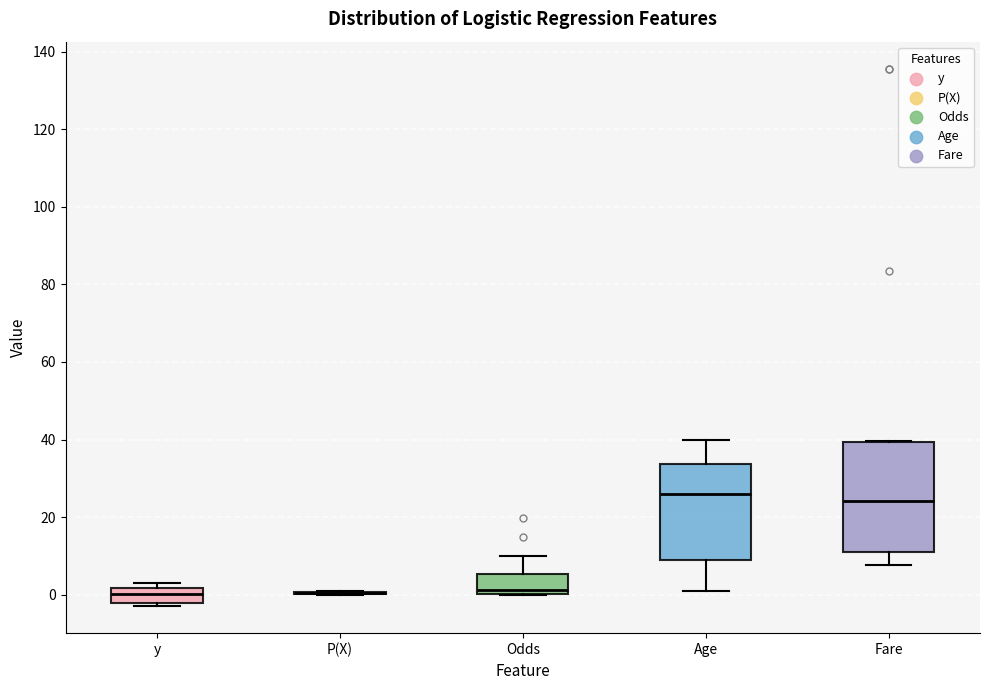

Where does the upper whisker of the box for Odds end on the y-axis? The values are not printed on the chart, so give them approximately, as read against the axis.

10